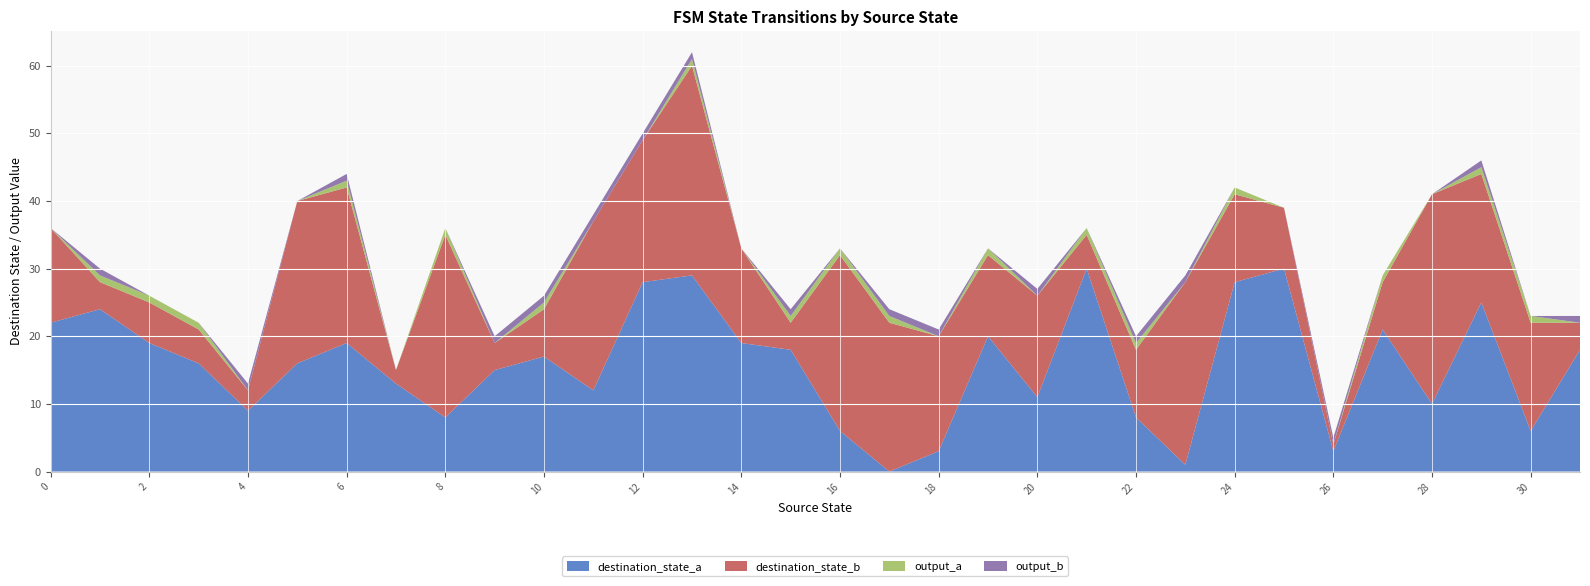

Reading left to right, what are all the values shown in this chart?

destination_state_a: 22	24	19	16	9	16	19	13	8	15	17	12	28	29	19	18	6	0	3	20	11	30	8	1	28	30	3	21	10	25	6	18
destination_state_b: 14	4	6	5	3	24	23	2	27	4	7	25	21	31	14	4	26	22	17	12	15	5	10	27	13	9	1	7	31	19	16	4
output_a: 0	1	1	1	0	0	1	0	1	0	1	0	0	1	0	1	1	1	0	1	0	1	1	0	1	0	0	1	0	1	1	0
output_b: 0	1	0	0	1	0	1	0	0	1	1	1	1	1	0	1	0	1	1	0	1	0	1	1	0	0	1	0	0	1	0	1